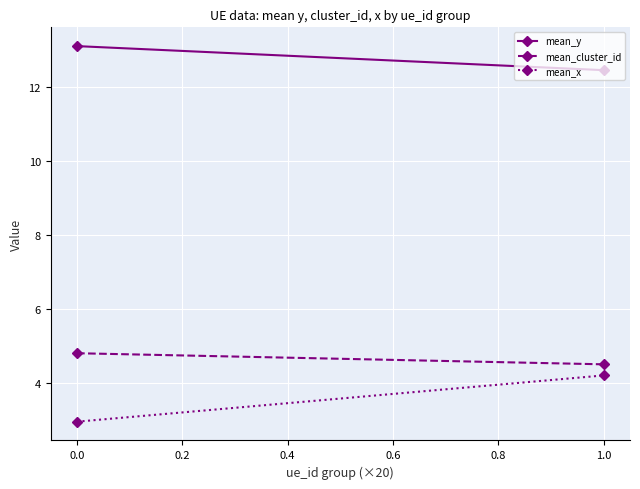

What is the difference between the maximum and minimum values in the mean_x series?

1.2